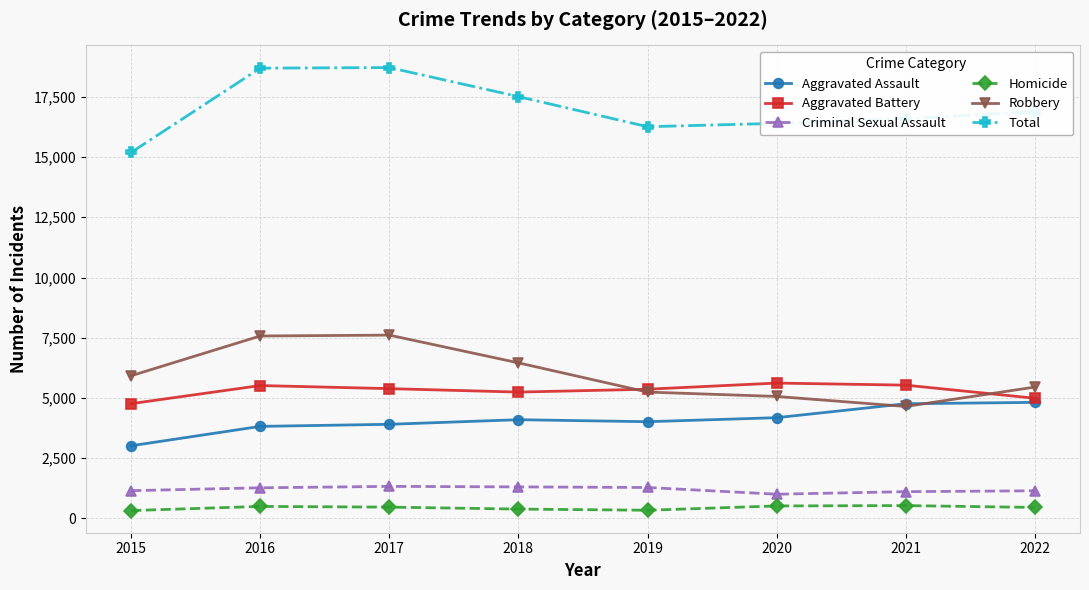

What is the difference between the Robbery values at 2015 and 2018?

536